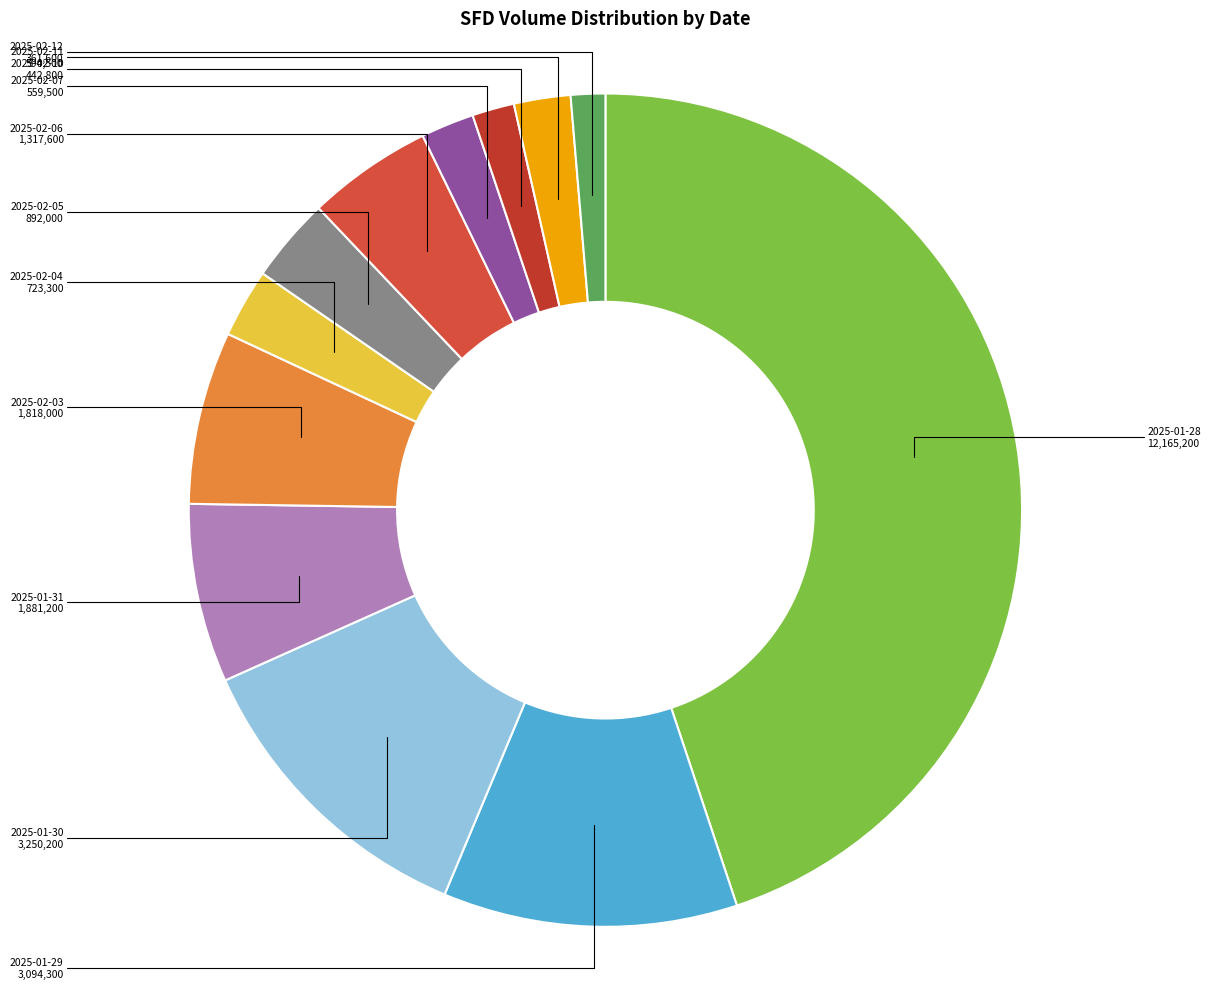

Which category has the biggest portion of the pie?

2025-01-28